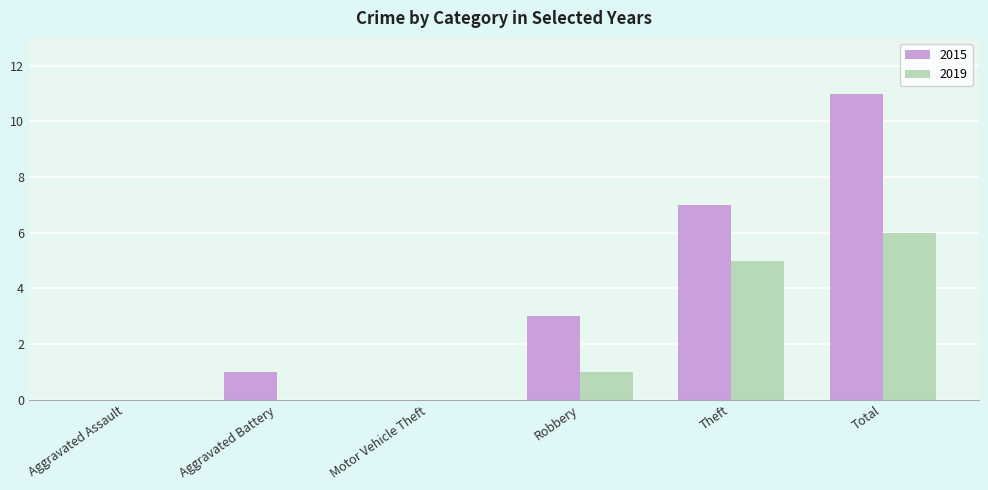

Which series has the largest range (max minus min)?

2015